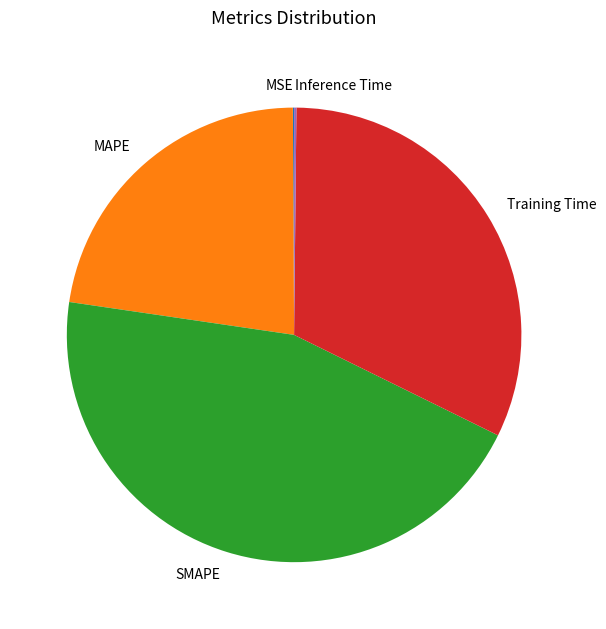

Is there a majority slice in this chart?

No